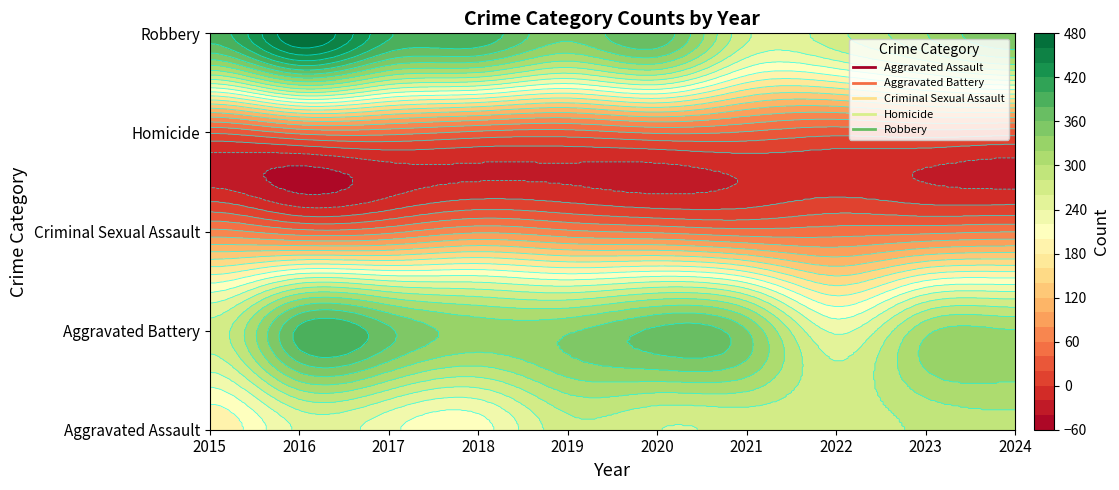

At which category is the sum across all series the highest?

2016